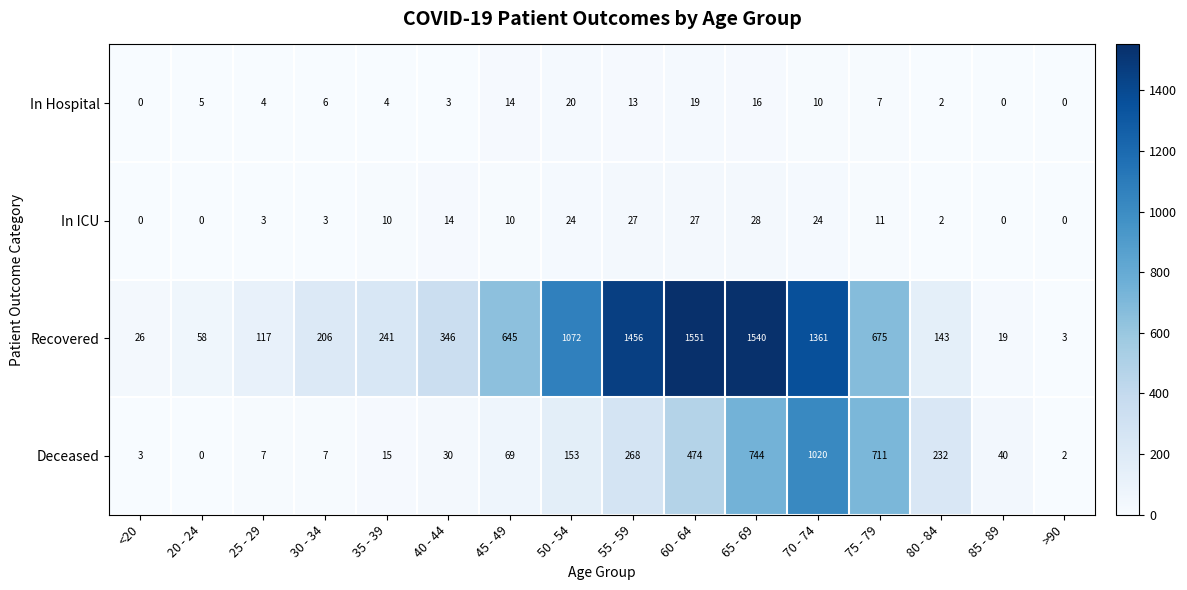

What is the total value across all series at 20 - 24?

63